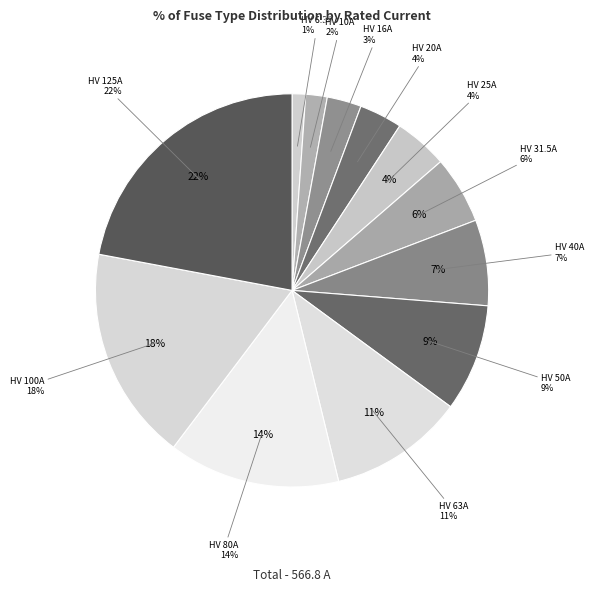

Rank the categories by value from lowest to highest.

HV 6.3A, HV 10A, HV 16A, HV 20A, HV 25A, HV 31.5A, HV 40A, HV 50A, HV 63A, HV 80A, HV 100A, HV 125A